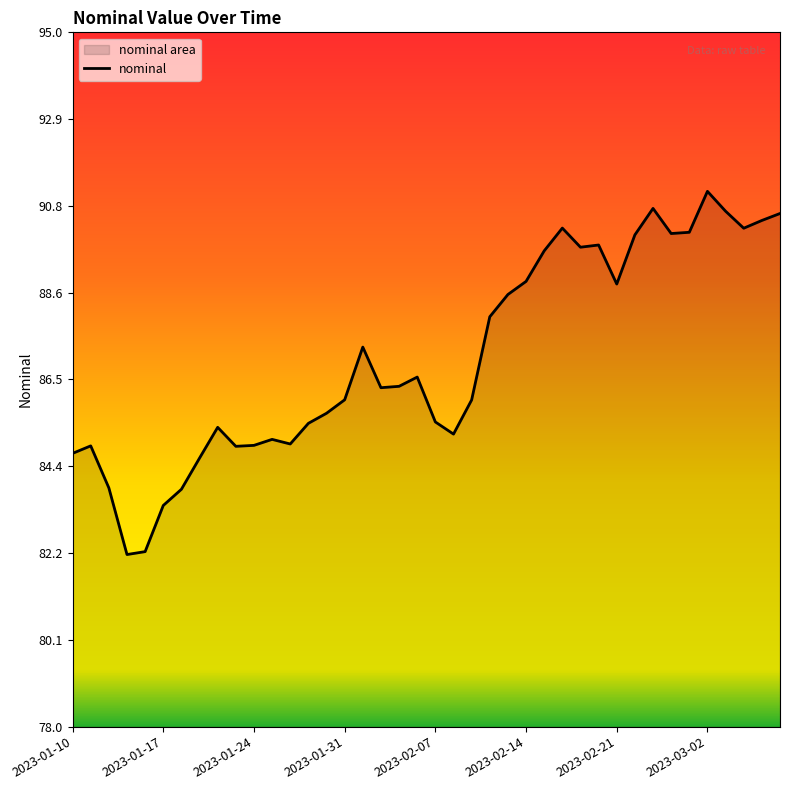

What is the difference between the maximum and minimum values?

8.9